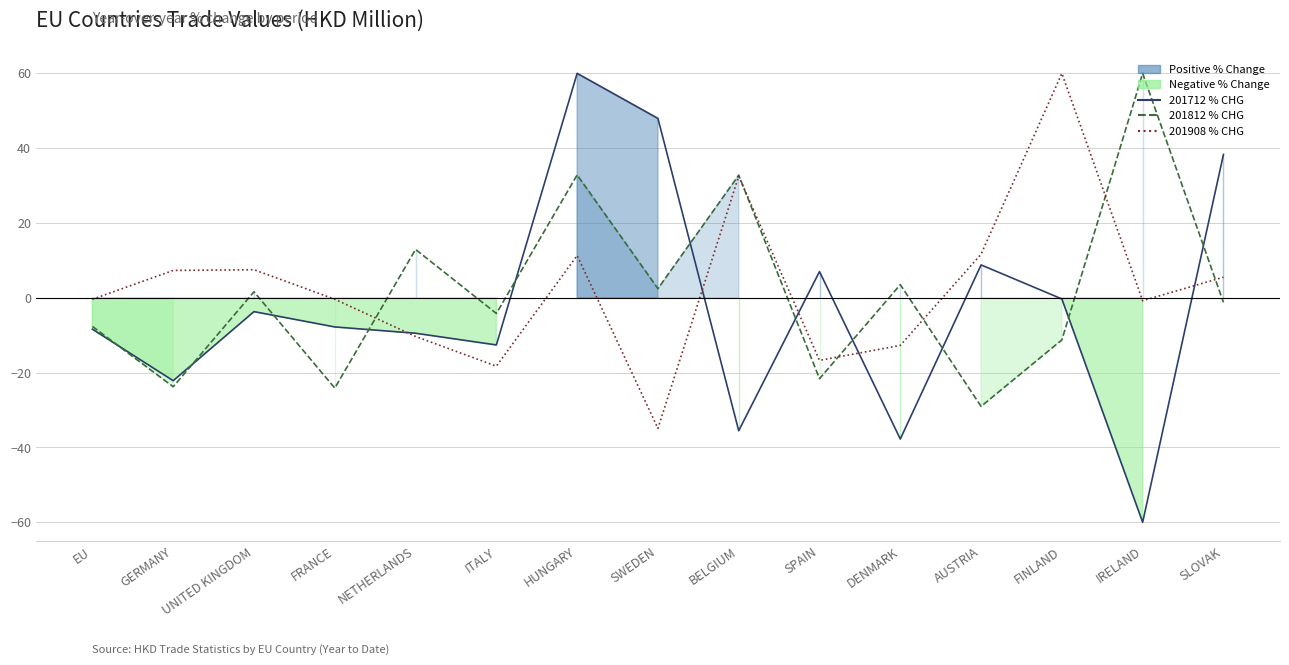

At which category does 201812 % CHG reach its first local peak?

UNITED KINGDOM